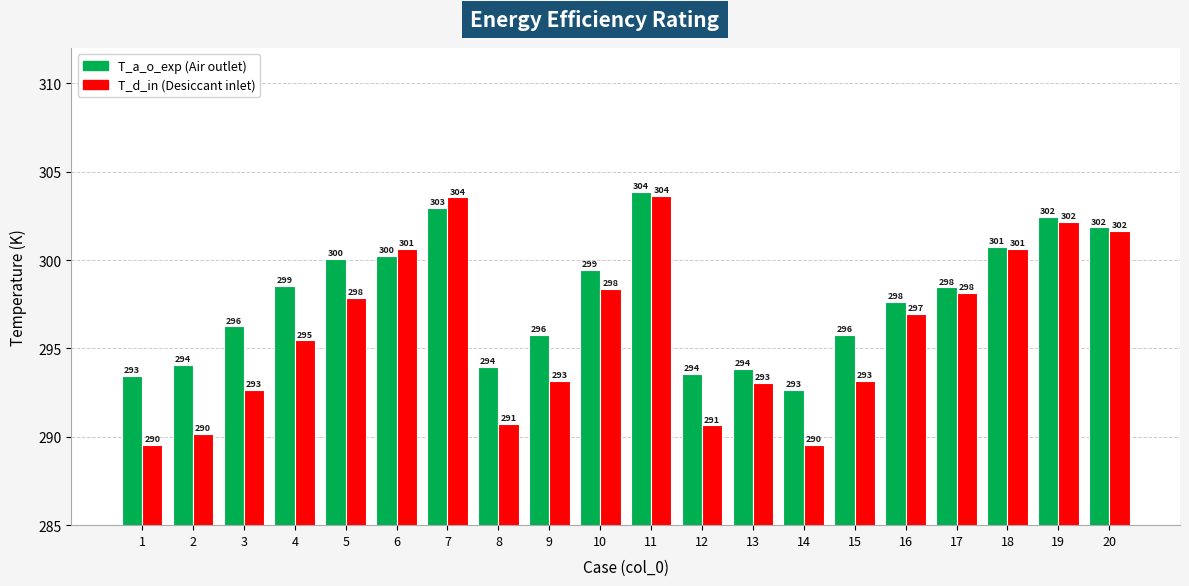

How many groups of bars are there?

20